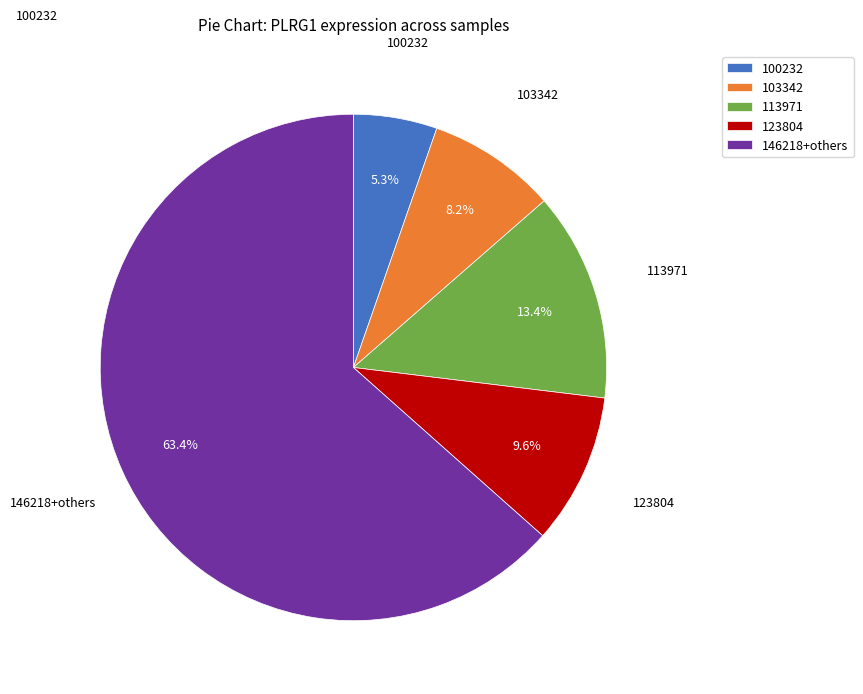

Rank the categories by value from highest to lowest.

146218+others, 113971, 123804, 103342, 100232